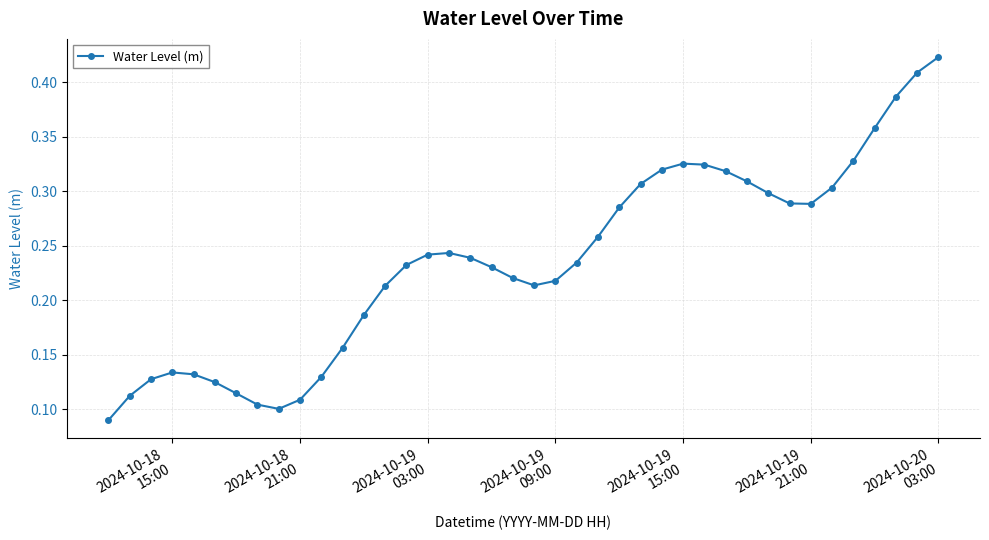

How many values are between 0 and 1?

40